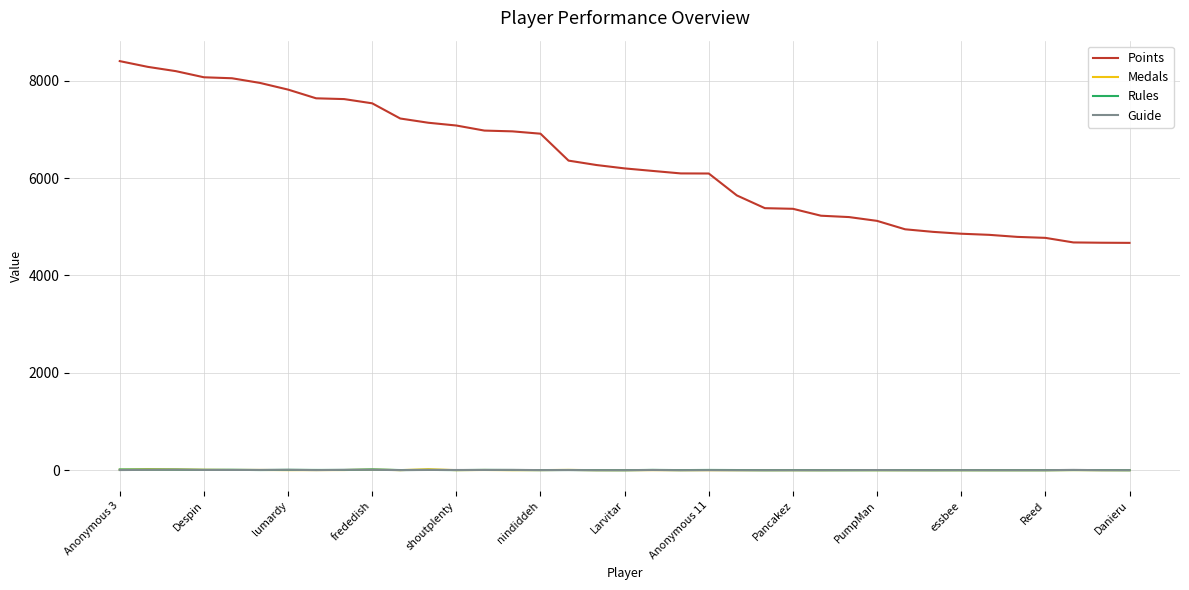

Which series has the widest spread of values?

Points